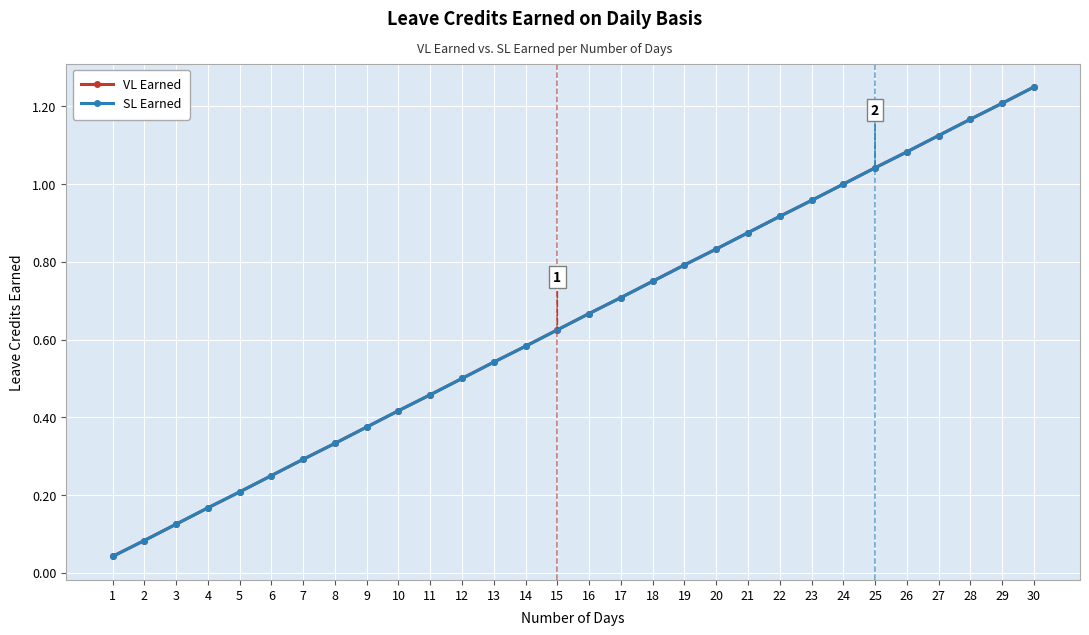

Does the chart have visible grid lines?

Yes